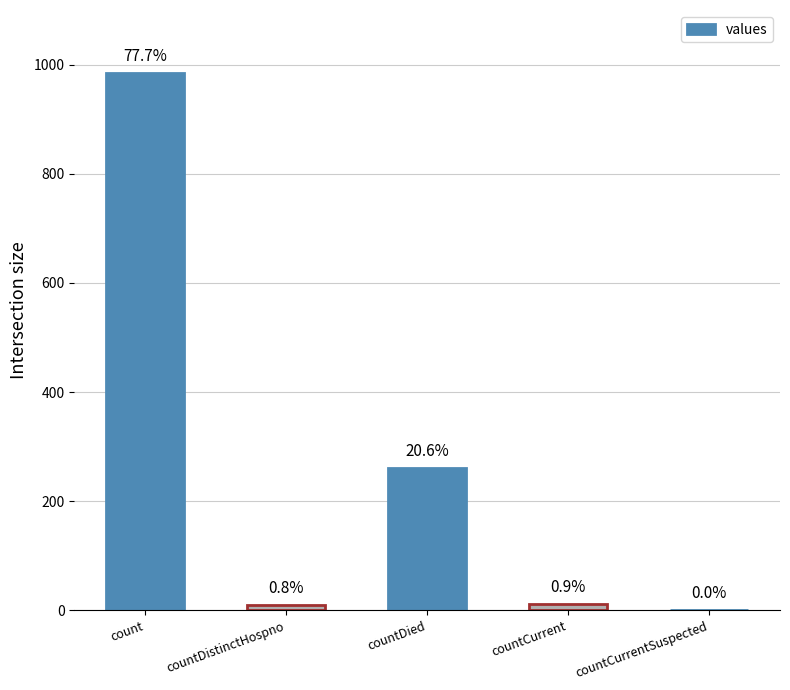

Are the bars horizontal?

No